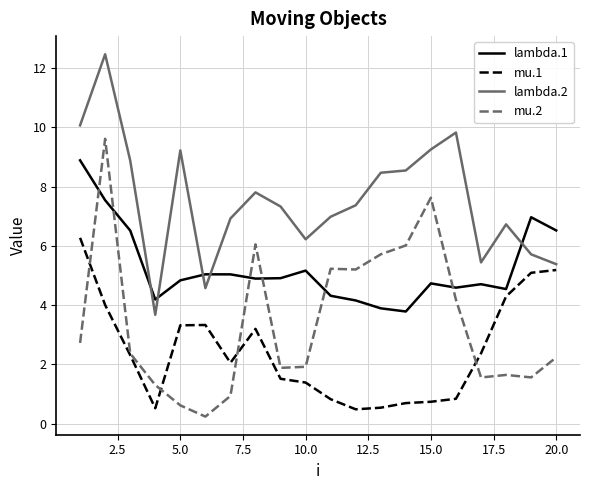

List the series in order of their peak value, lowest first.

mu.1, lambda.1, mu.2, lambda.2